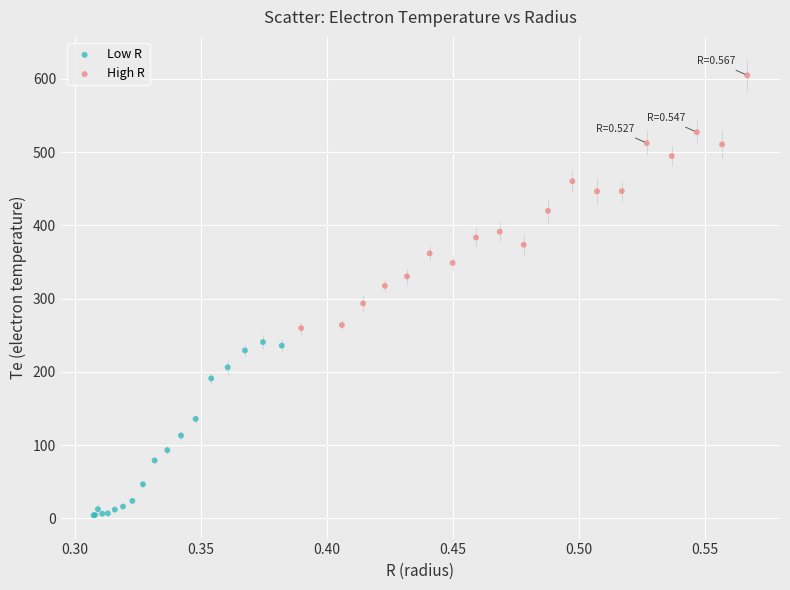

Which series contains the highest Y value?

High R